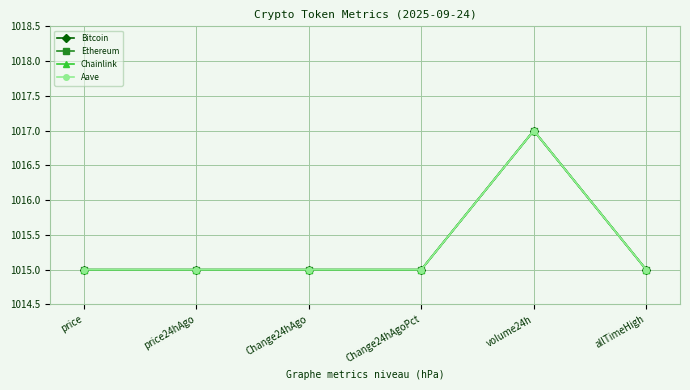

What position from the right is volume24h?

2